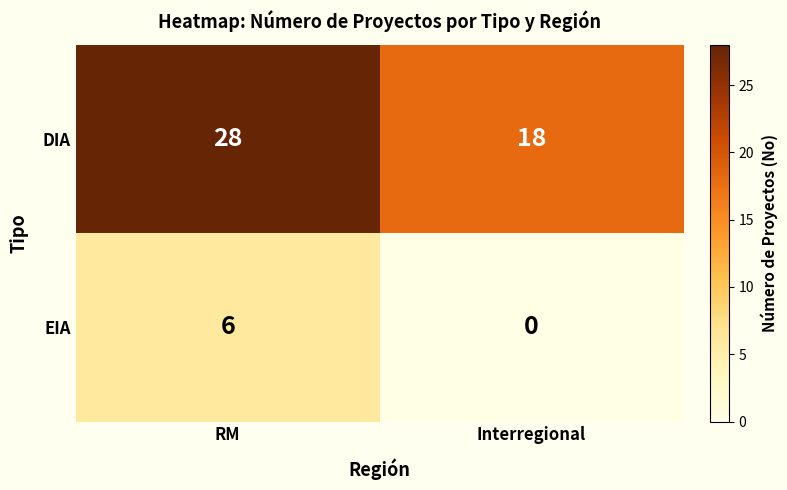

Which series has the widest spread of values?

DIA